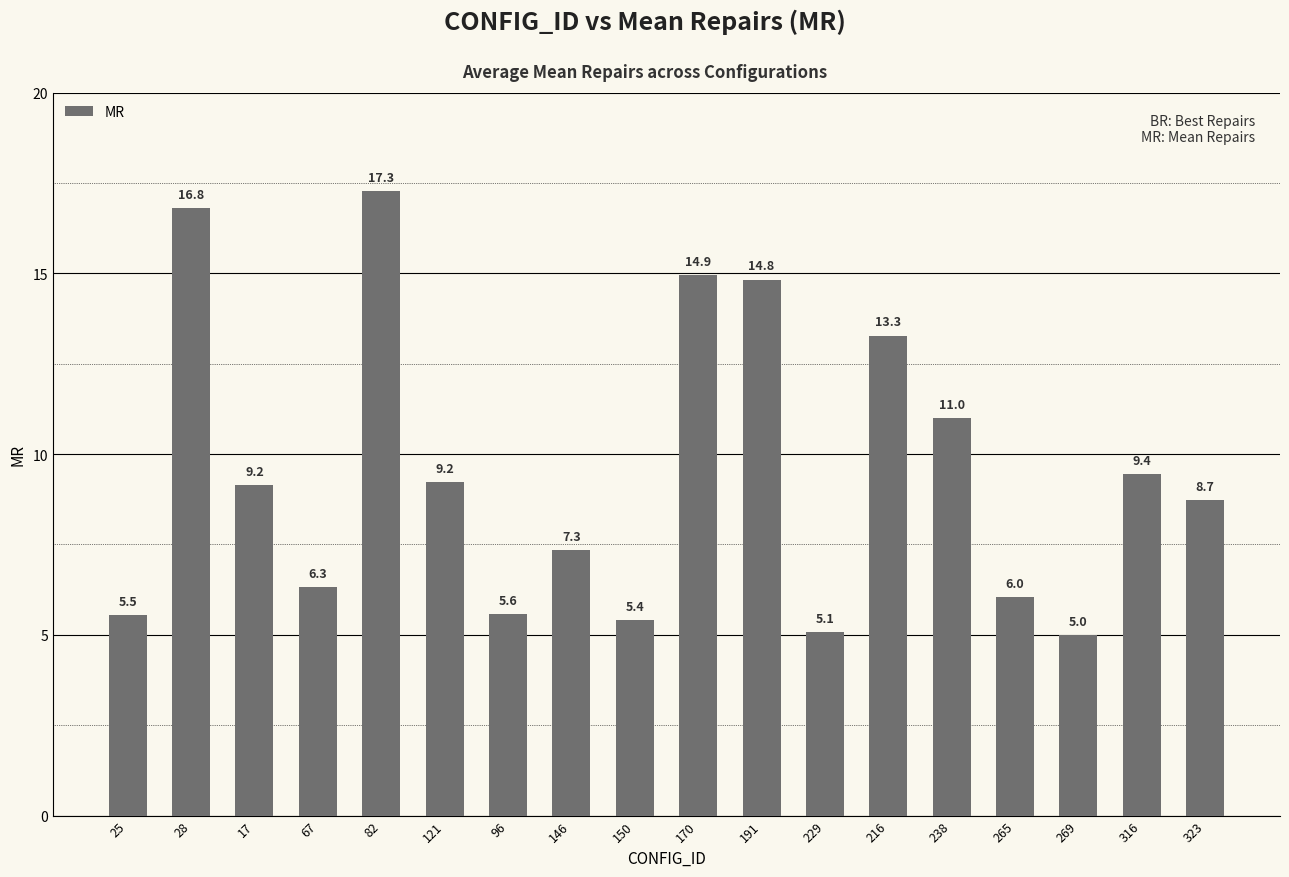

True or false: the data shows 14.9 at 170.

True